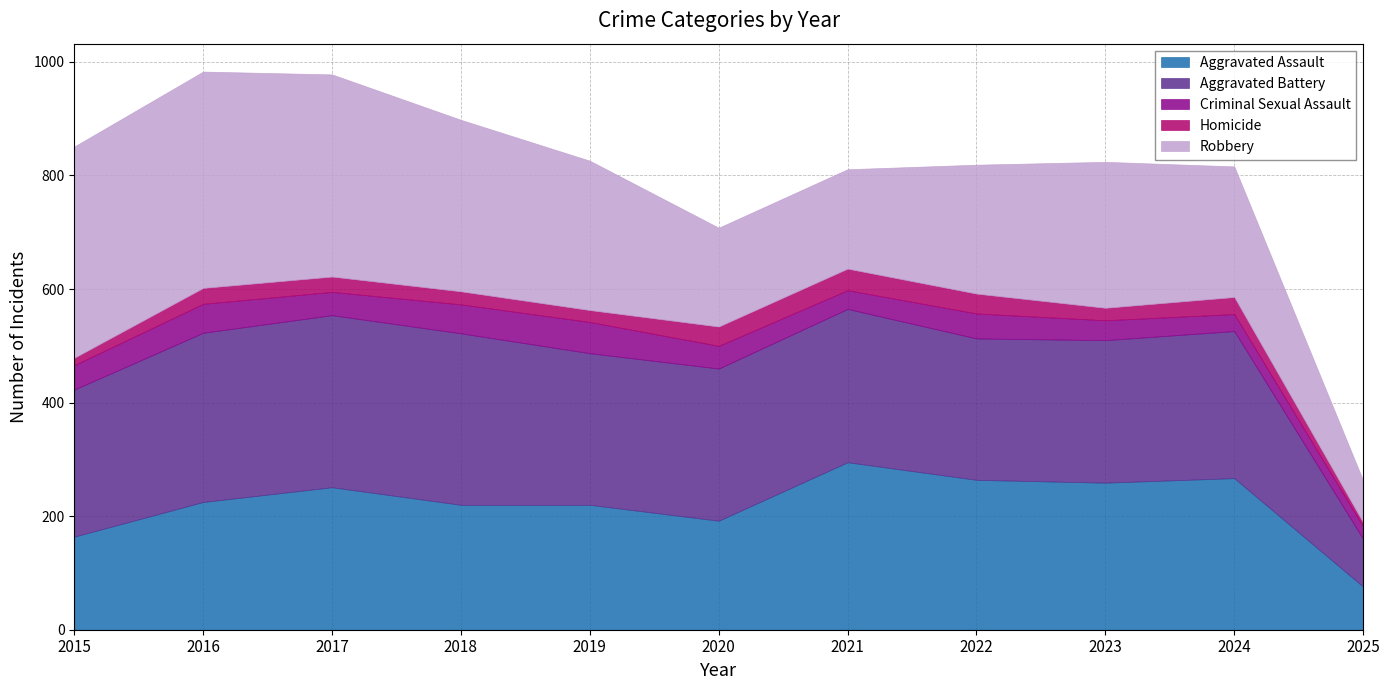

Rank the series by their maximum value, from highest to lowest.

Robbery, Aggravated Battery, Aggravated Assault, Criminal Sexual Assault, Homicide